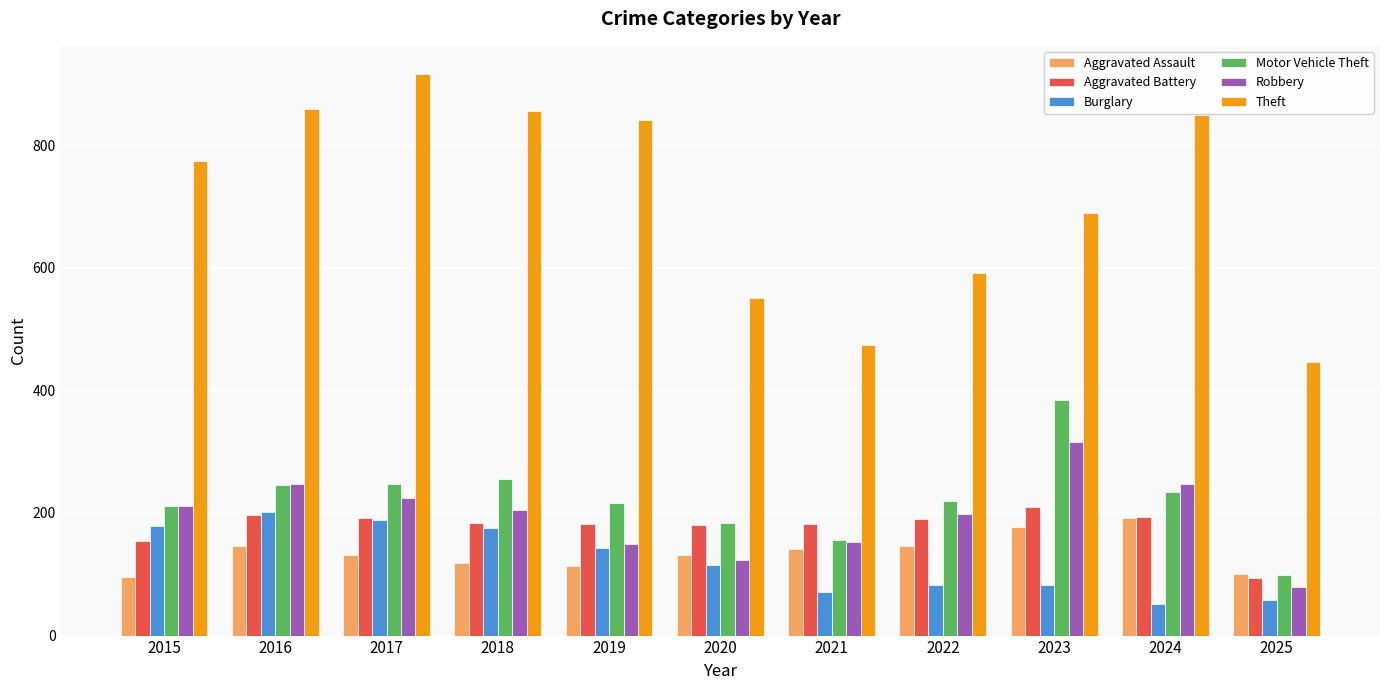

How many bars are there in each group?

6